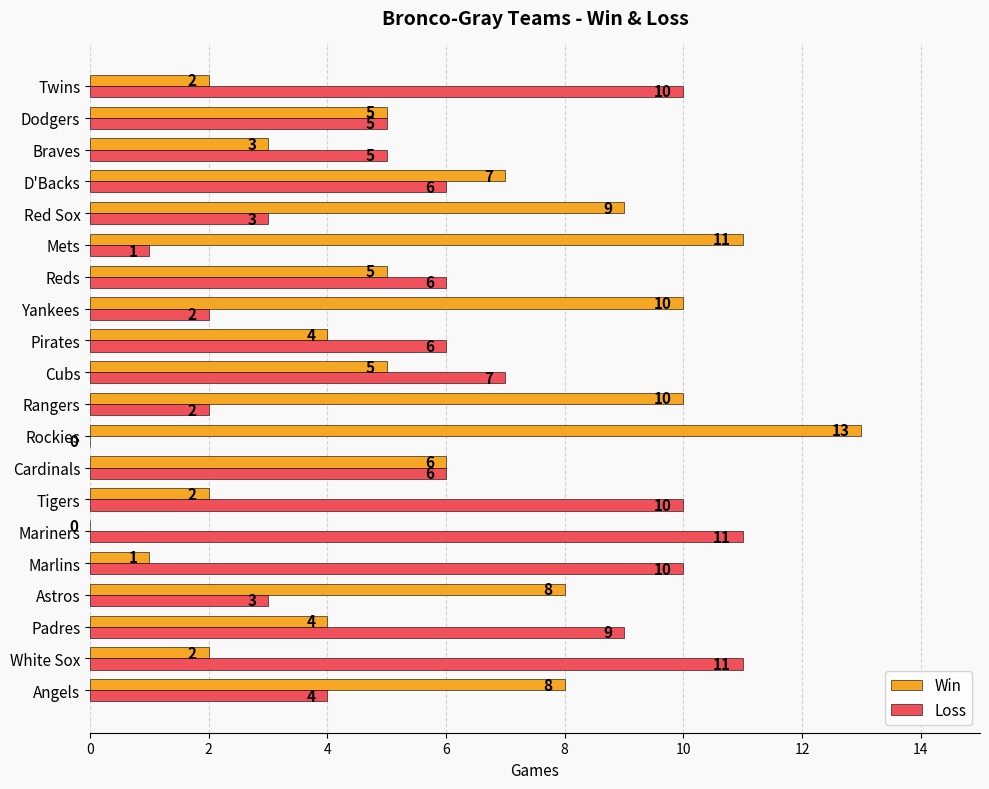

Which series changed the most between Marlins and Dodgers?

Loss